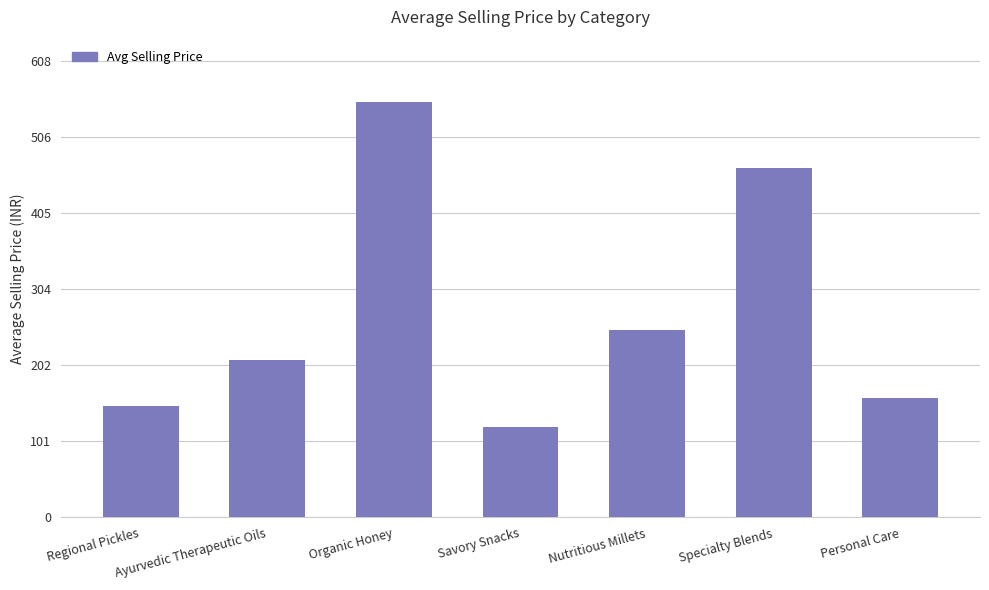

Where does the data first go above 209?

Ayurvedic Therapeutic Oils